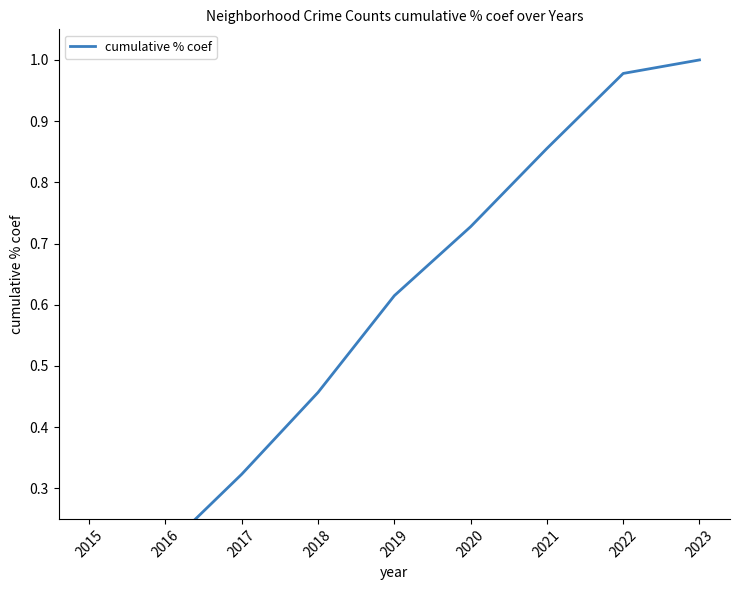

What is the difference between the values at 2018 and 2021?

0.4